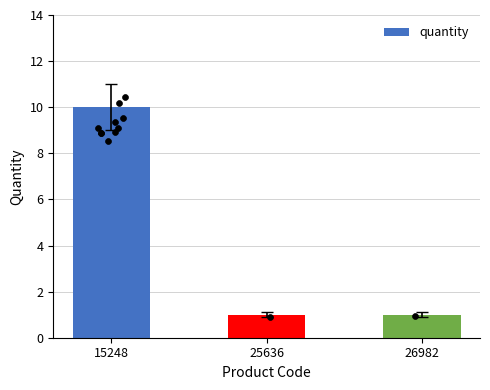

What is the ratio of the value at 26982 to the value at 25636?

1.0